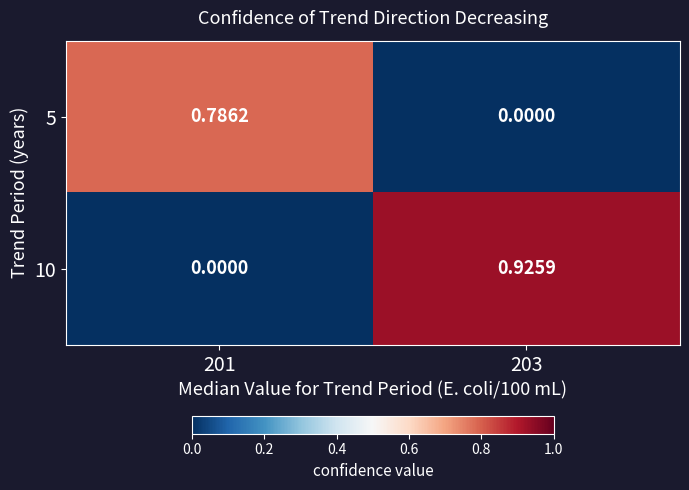

Is the value of 10 at 201 greater than the value of 5 at 201?

No